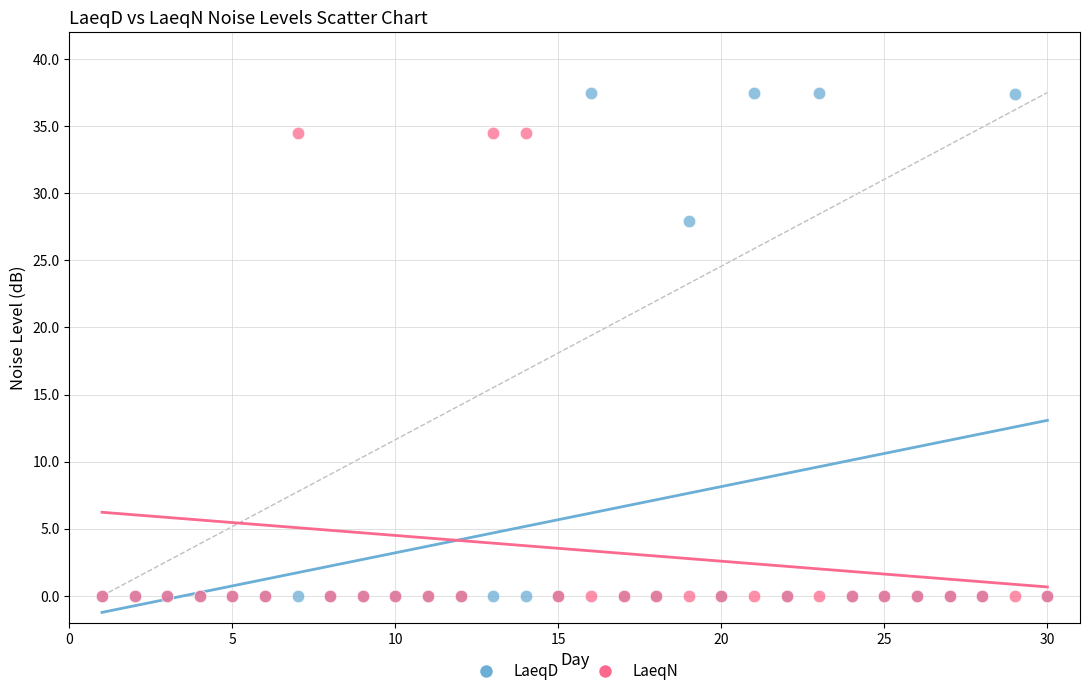

In the LaeqD series, what Y value is closest to 18?

27.9